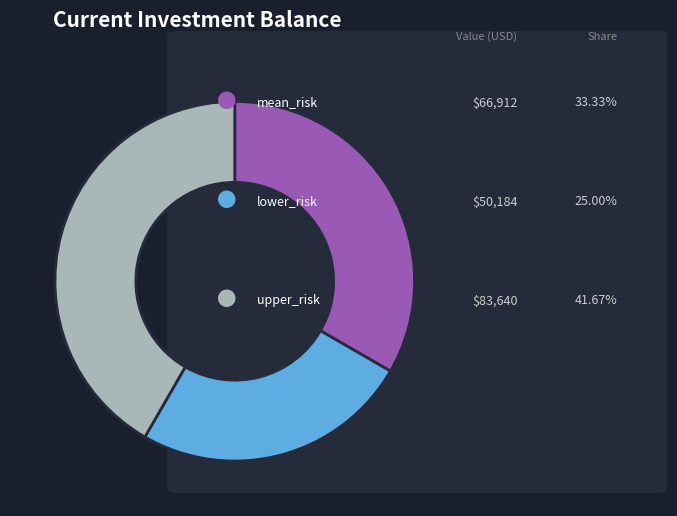

Does any single category account for the majority?

No